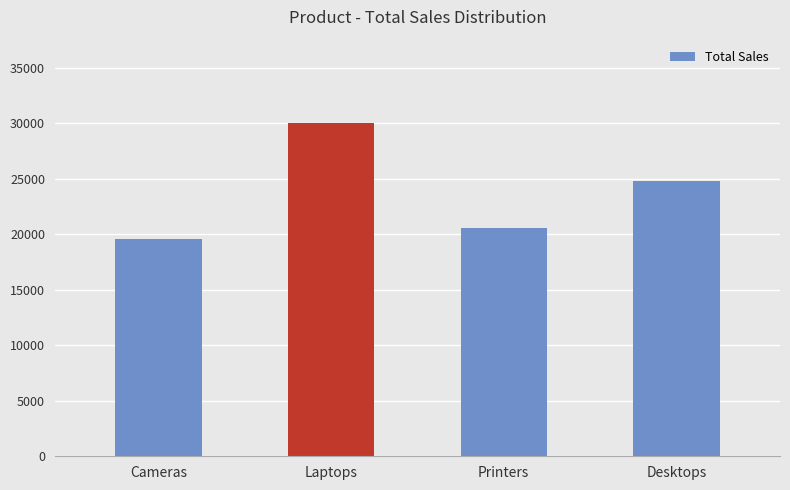

What is the maximum value shown in the chart?

30038